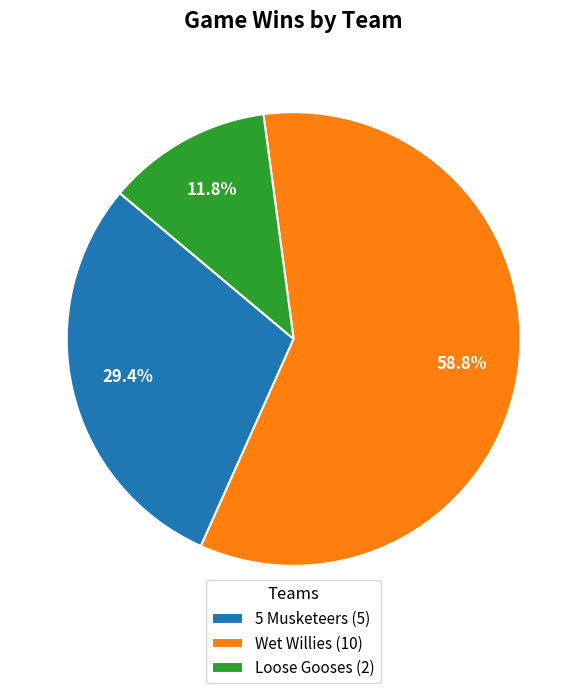

To the nearest percent, what percentage of the pie is Wet Willies?

59%